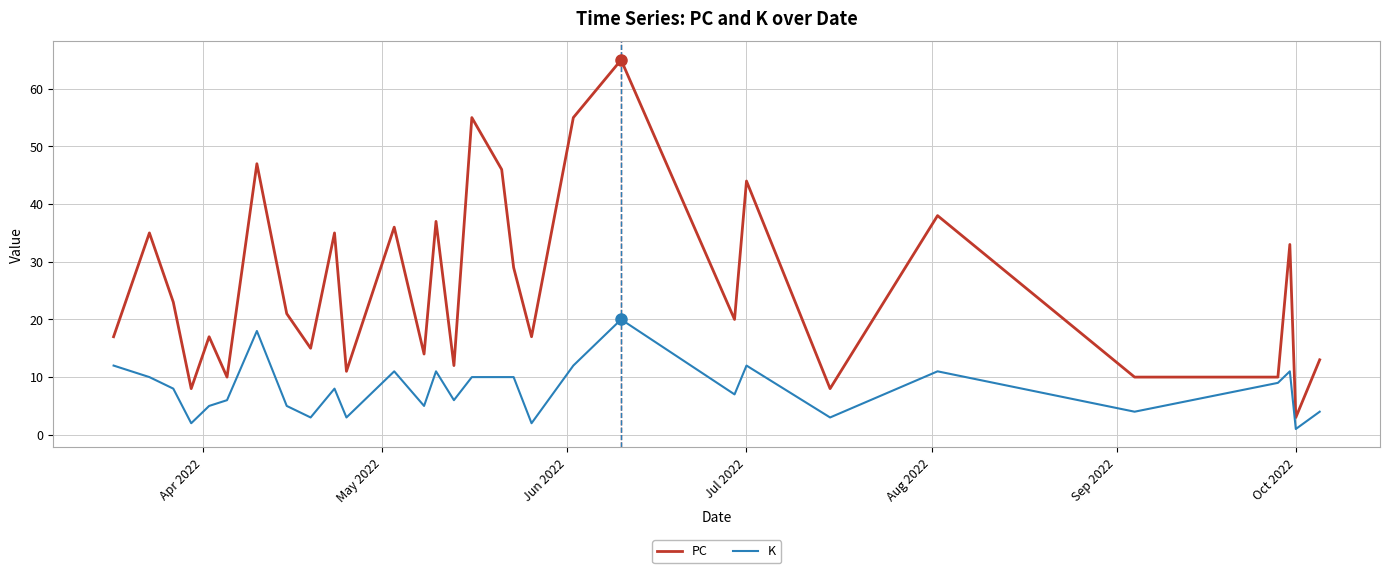

What is the difference between the maximum and minimum values in the PC series?

62